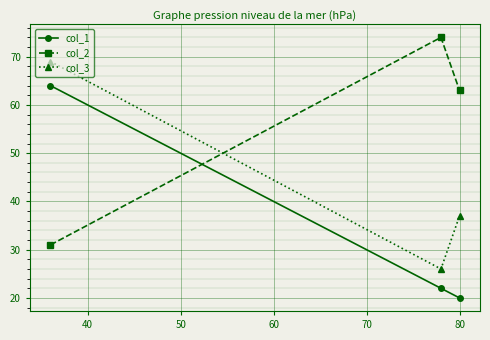

How many distinct data groups are displayed?

3